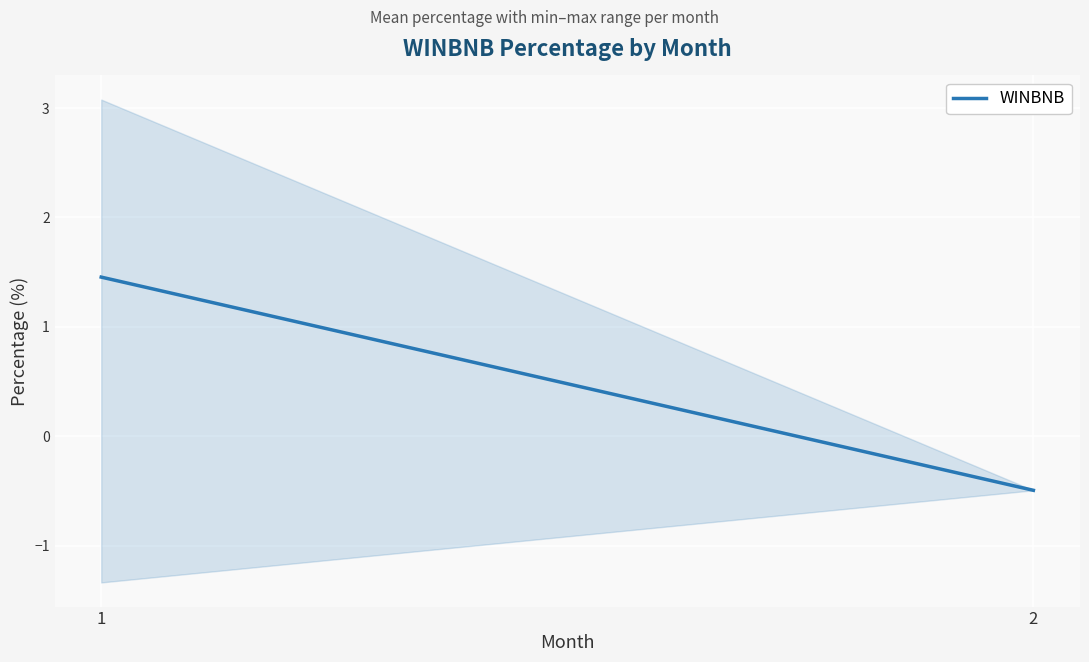

What is the average value?

0.5